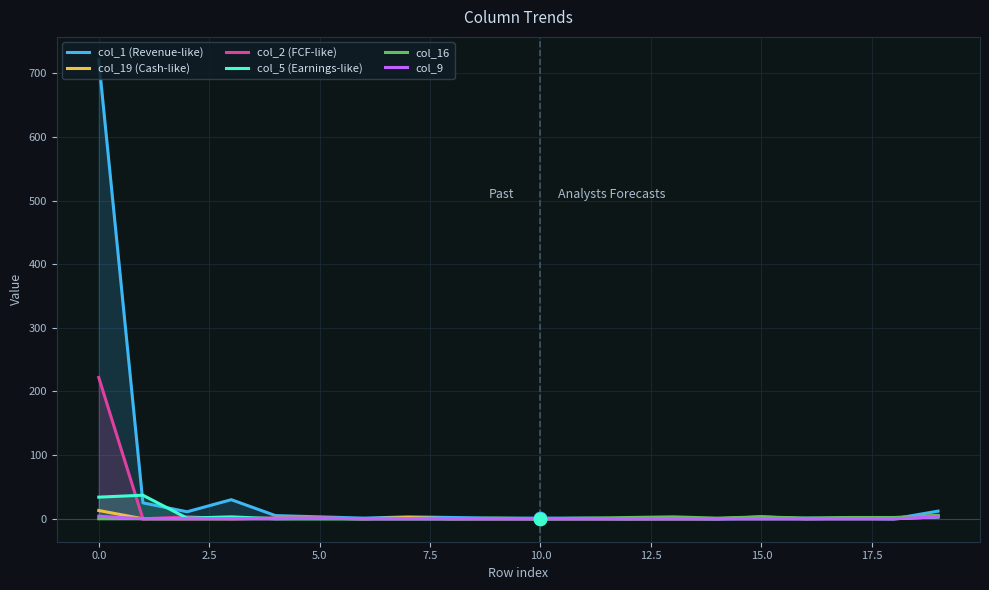

Which series has the largest total across all categories?

col_1 (Revenue-like)